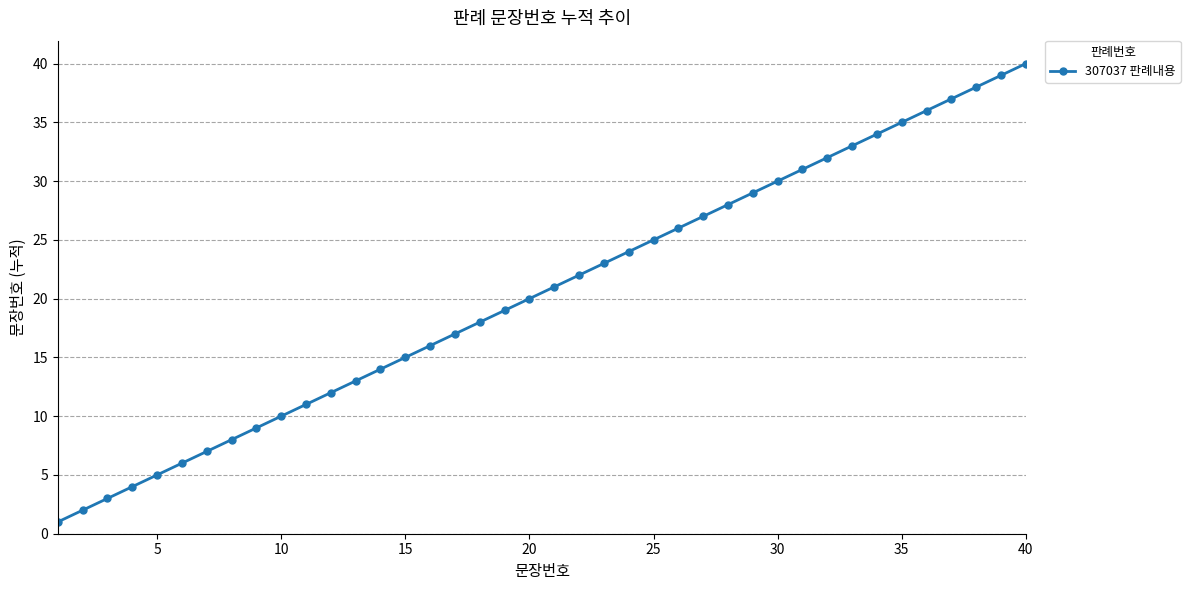

What is the value of the 34th point from the left?

34